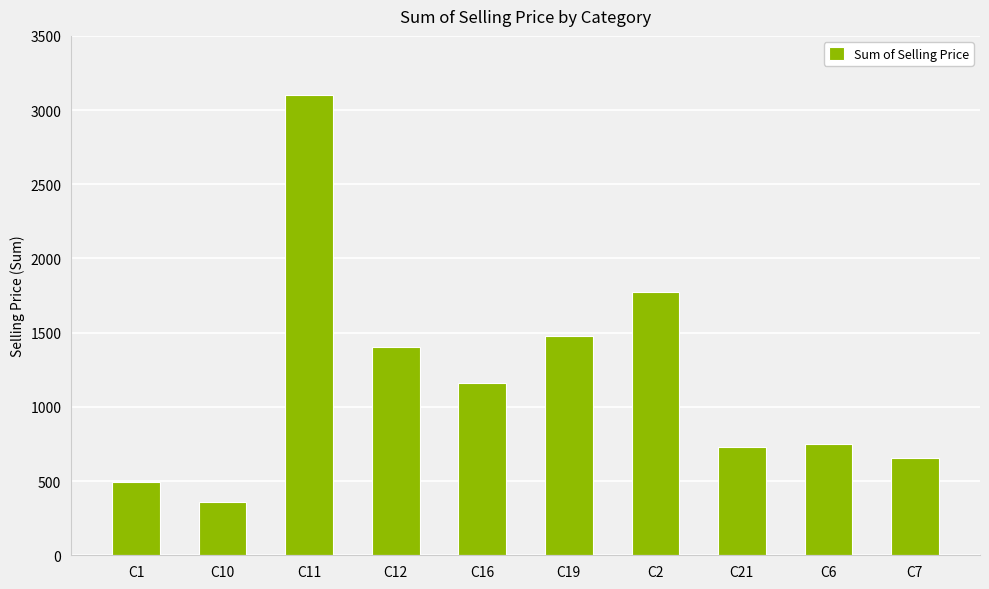

How many data points does each series have?

10